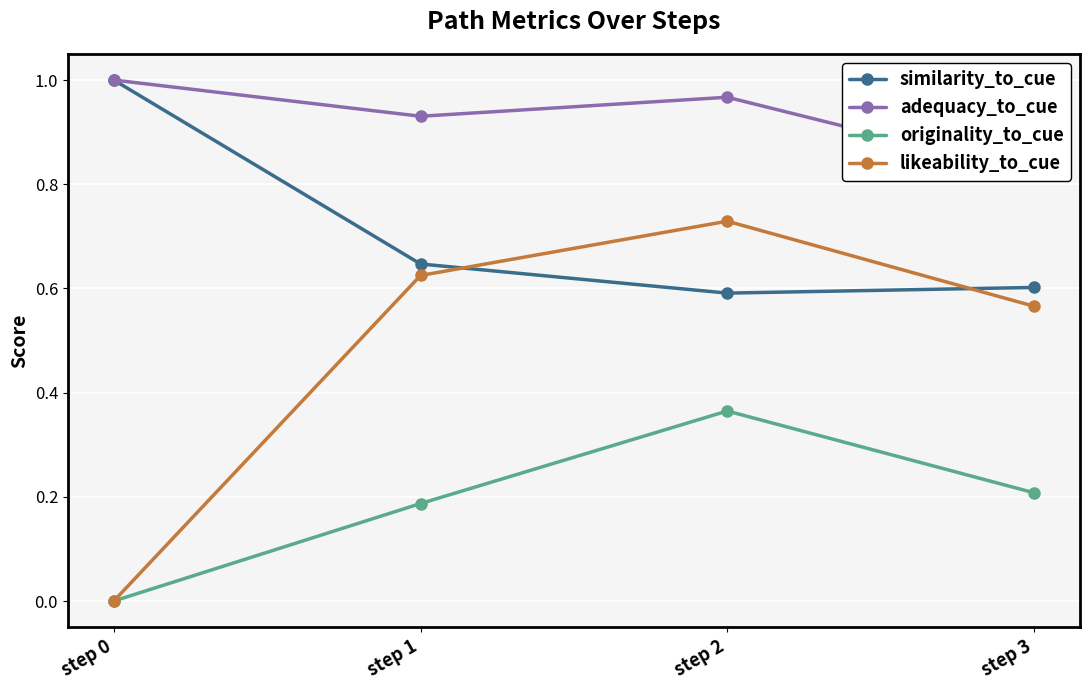

Rank the categories by originality_to_cue value from highest to lowest.

step 2, step 3, step 1, step 0